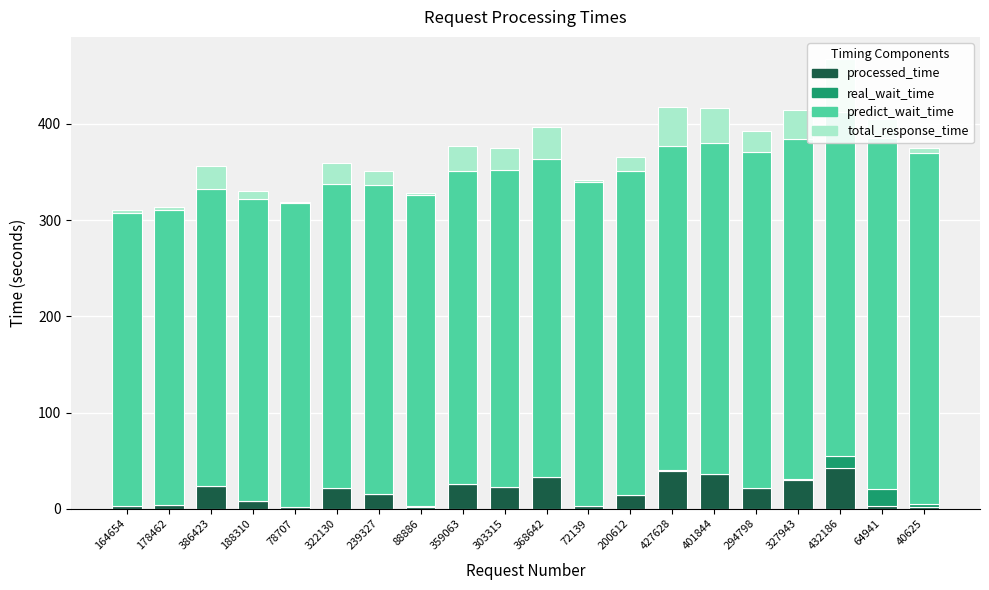

At which label does predict_wait_time reach its minimum?

164654